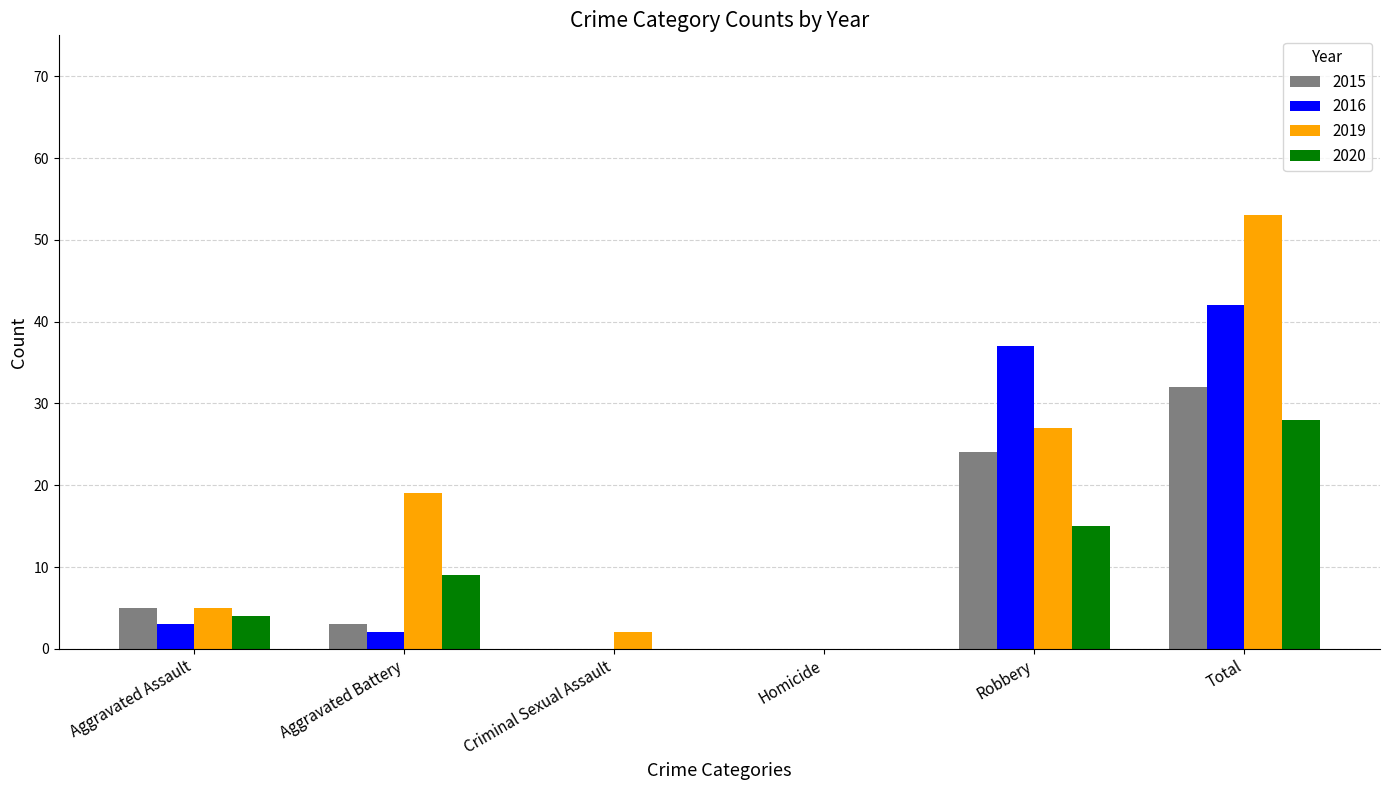

The 2020 series shows 4 at Aggravated Assault. True or false?

True